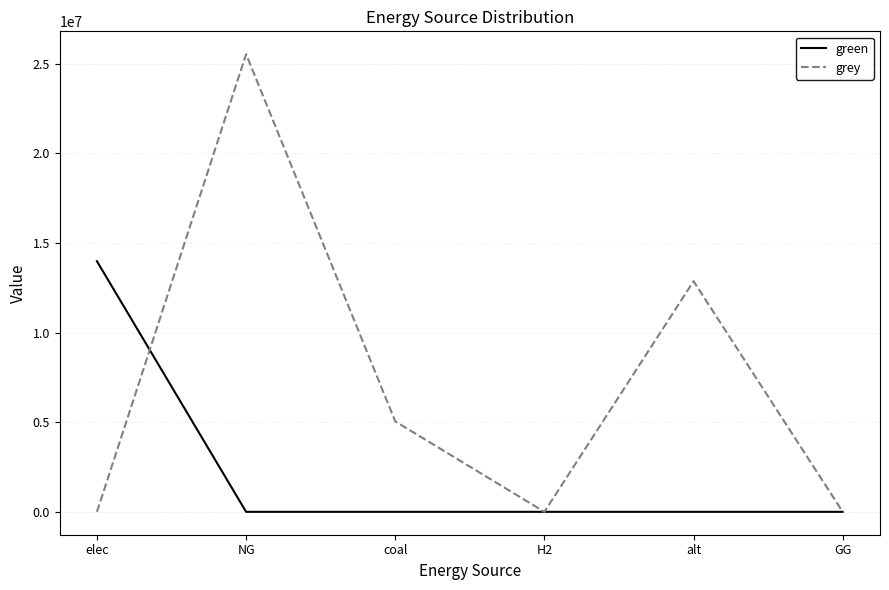

Rank the series by their average value, from lowest to highest.

green, grey